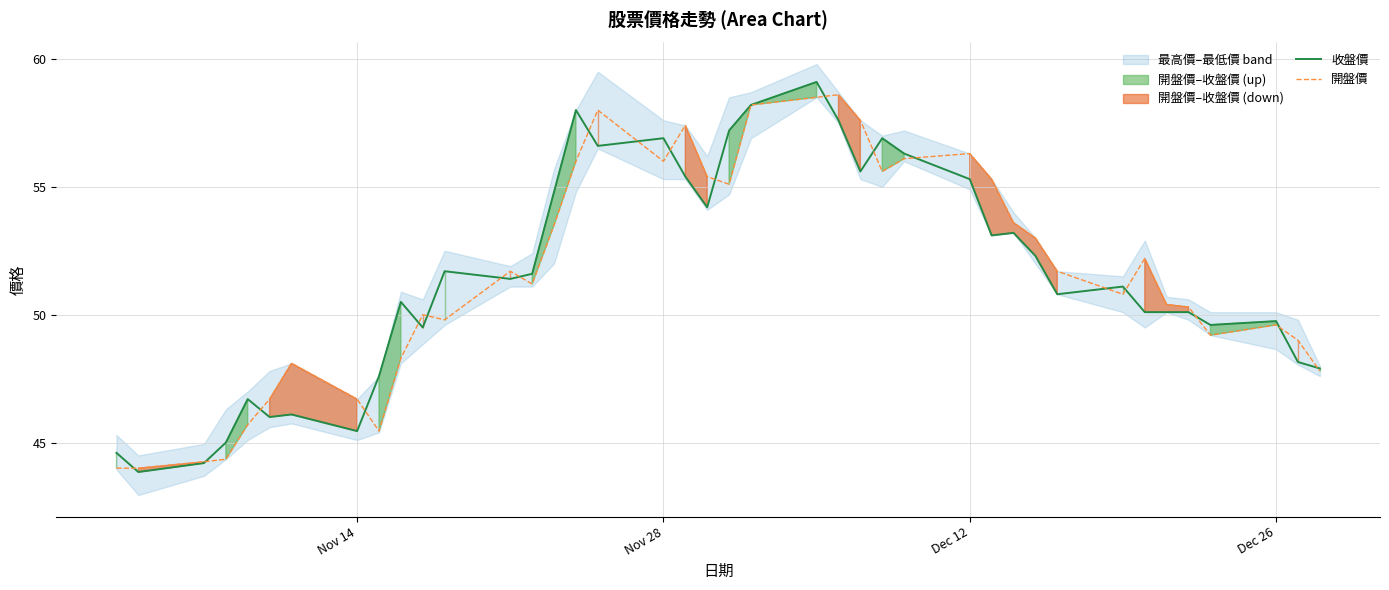

What is the difference between the second highest and second lowest values in the 收盤價 series?

14.0